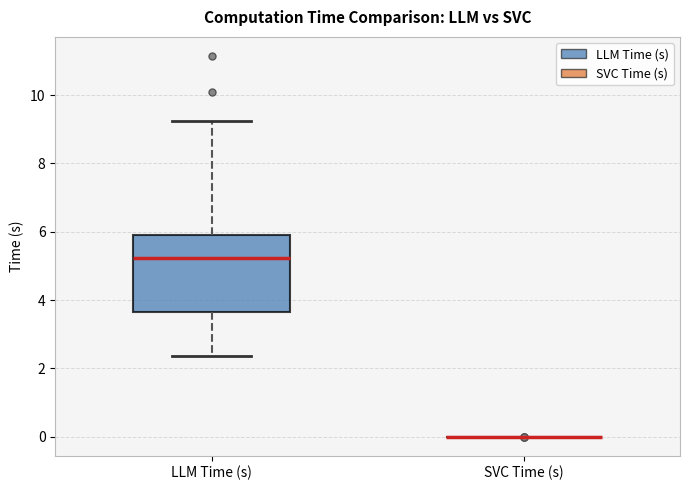

Reading left to right, transcribe this box plot: for each box, give where its median line is, the range the box spans, and where its two whiskers end, as read against the y-axis. The values are not printed on the chart, so give them approximately, as read against the axis.

LLM Time (s): median 5.2, box 3.6 to 6.0, whiskers 2.4 to 9.2
SVC Time (s): box collapsed to a line at 0.0, whiskers 0.0 to 0.0